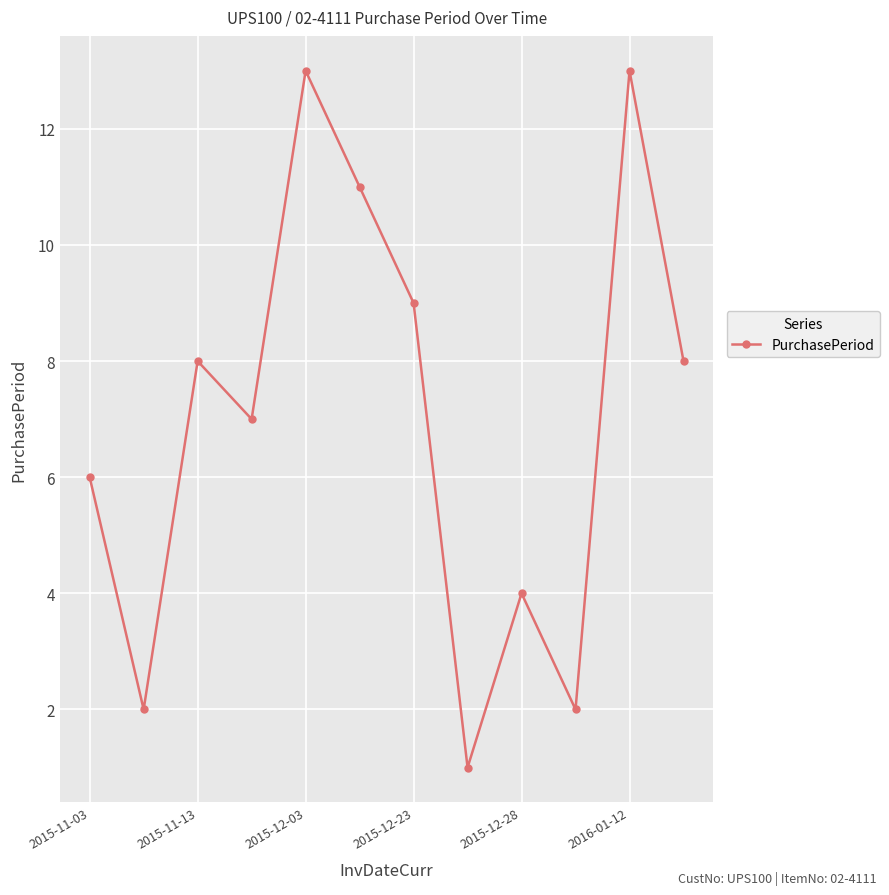

Count the values in the range 4 to 11.

7